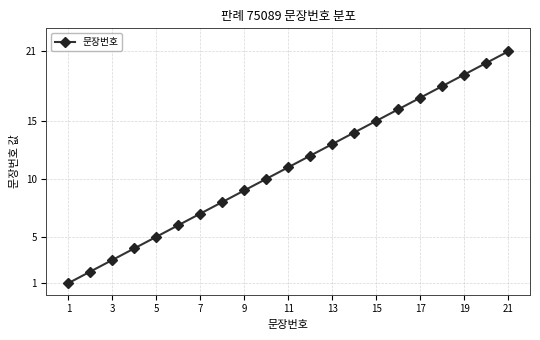

What is the average value?

11